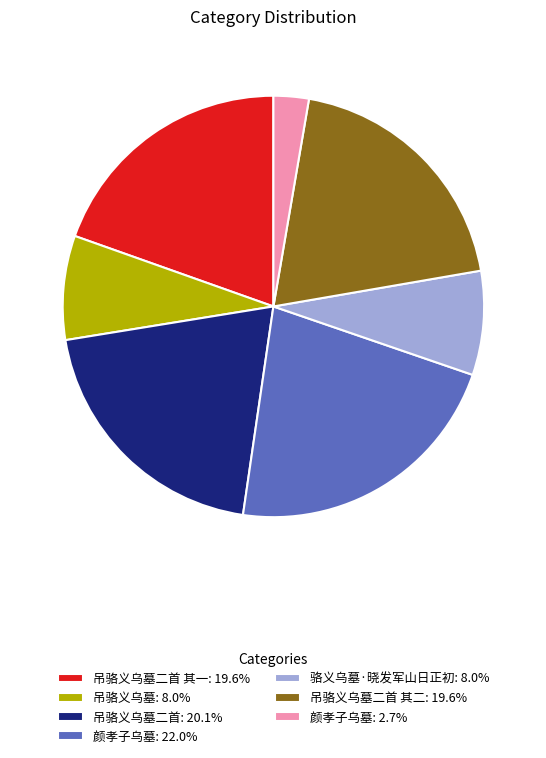

What is the ratio of the value at 吊骆义乌墓: 8.0% to the value at 吊骆义乌墓二首 其一: 19.6%?

0.4